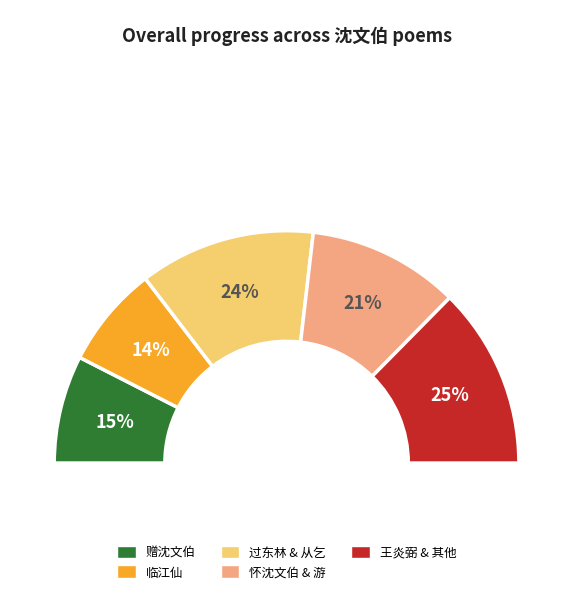

Does 游胜果寺赴沈文伯之招 account for over 50% of the chart?

No